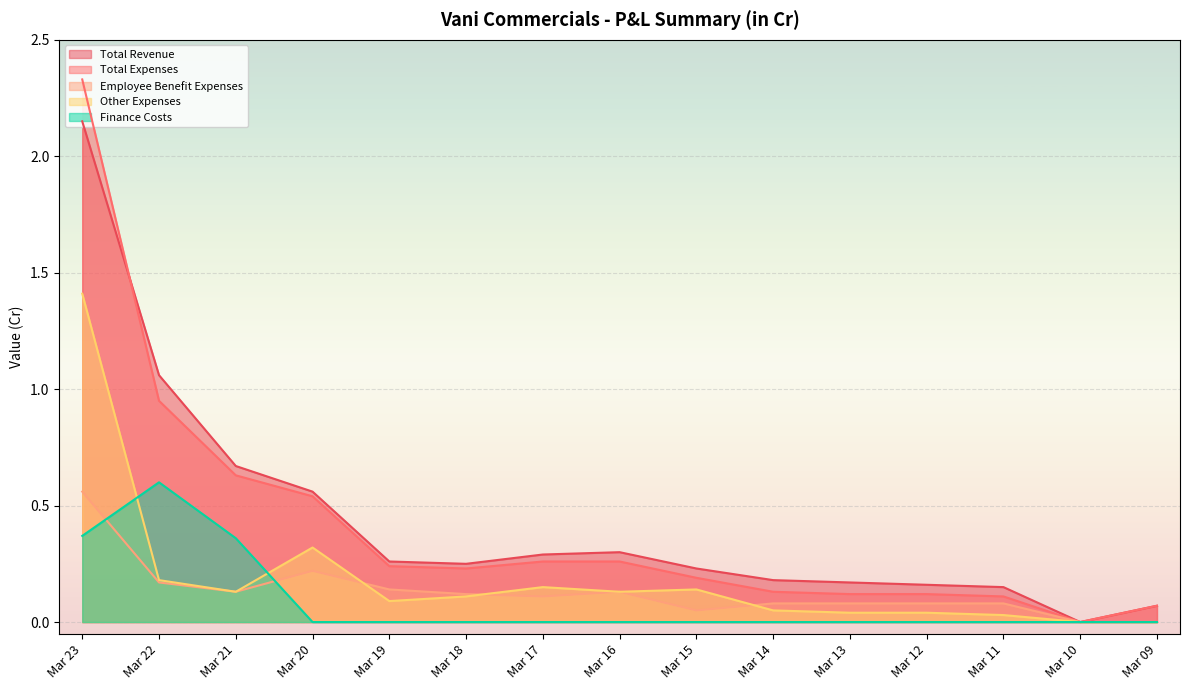

What is the difference between the second highest and minimum values in the Total Revenue series?

1.1